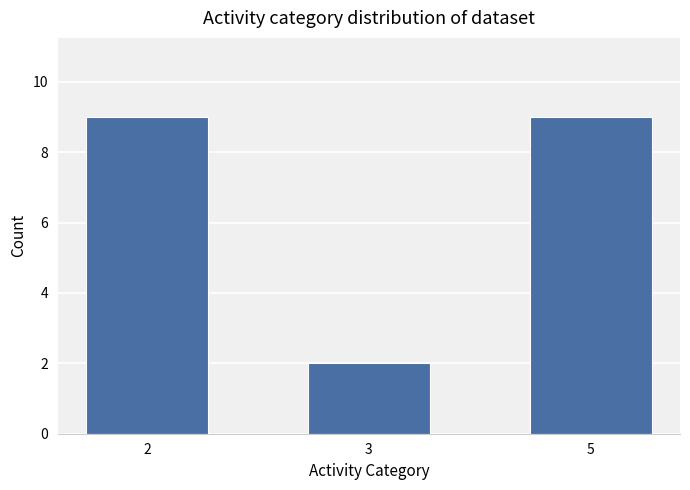

Reading right to left, extract all data points from this chart.

5=9	3=2	2=9